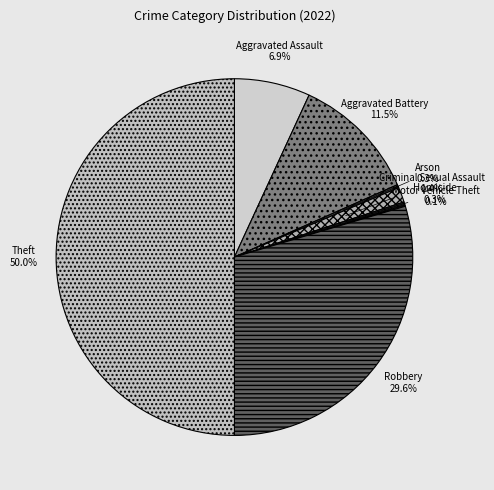

Does Arson represent more than half of the total?

No